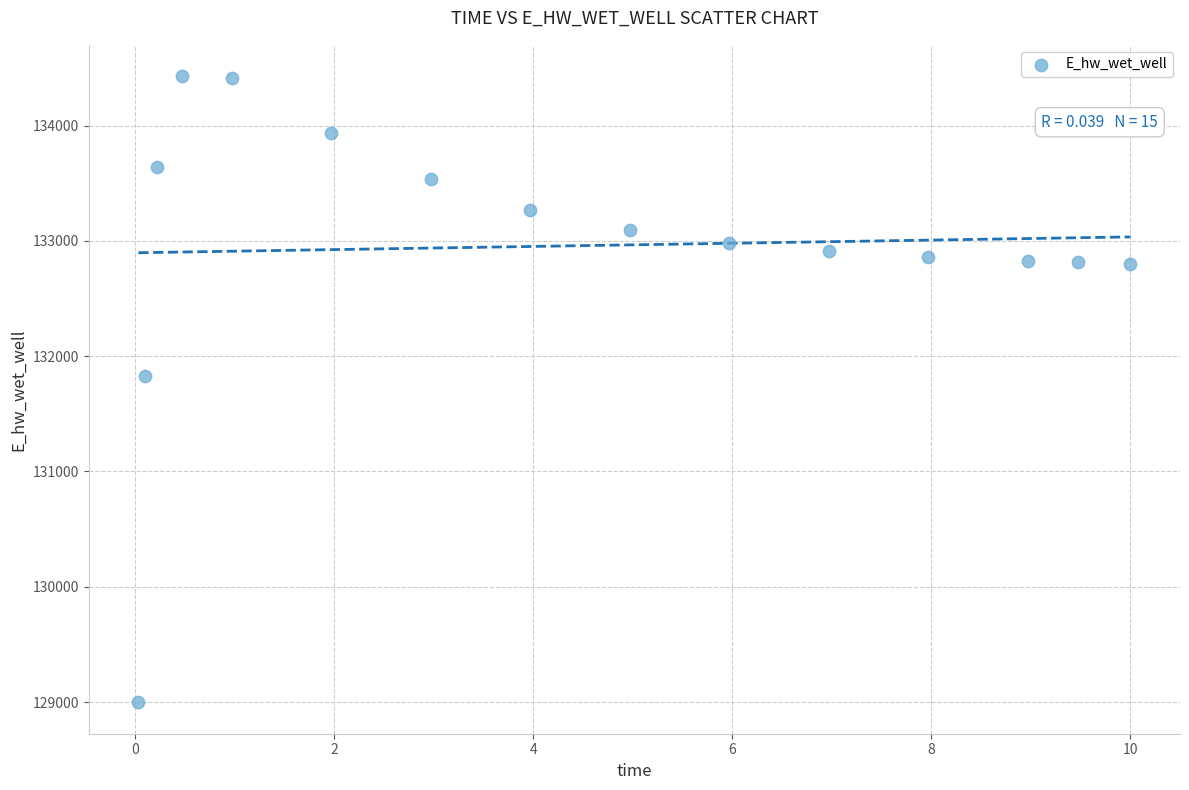

What is the range of X values (max minus min)?

10.0